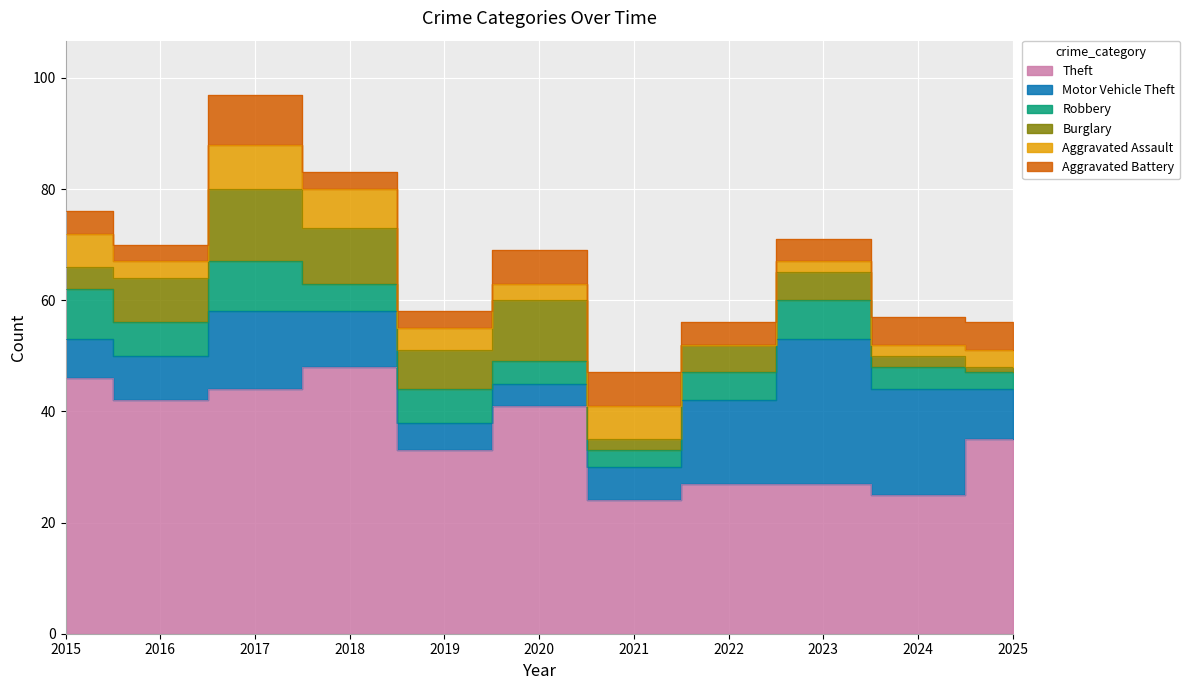

How many lines are shown in the chart?

6